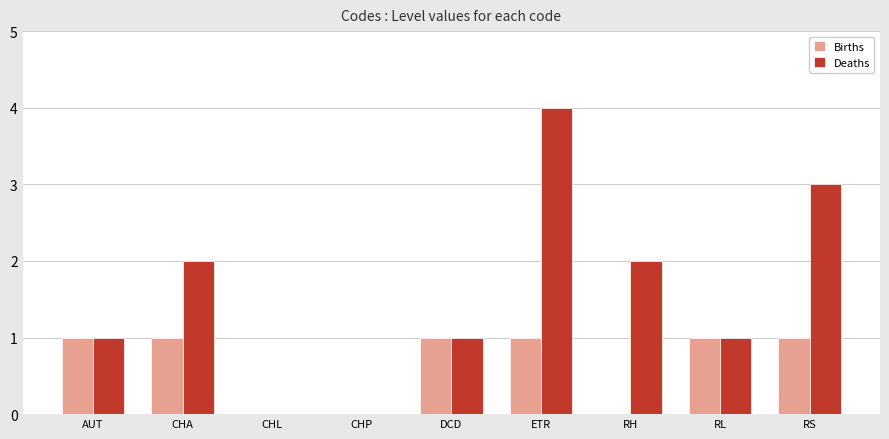

Count the number of categories in the chart.

9